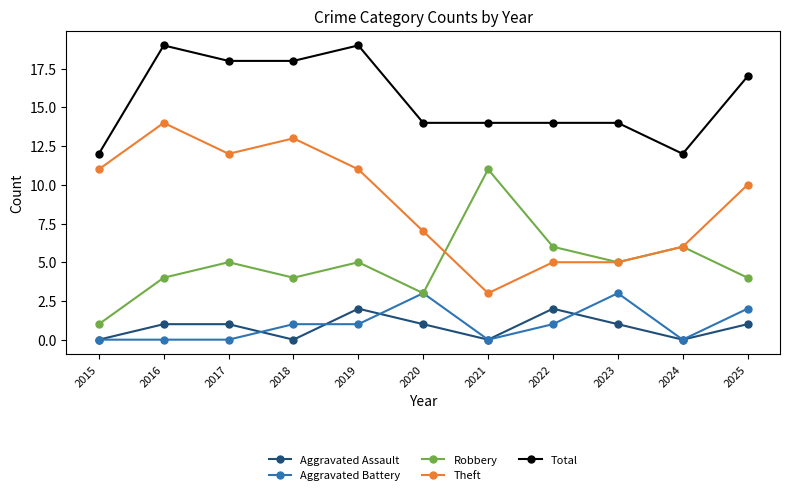

True or false: Robbery and Total cross at least once.

False